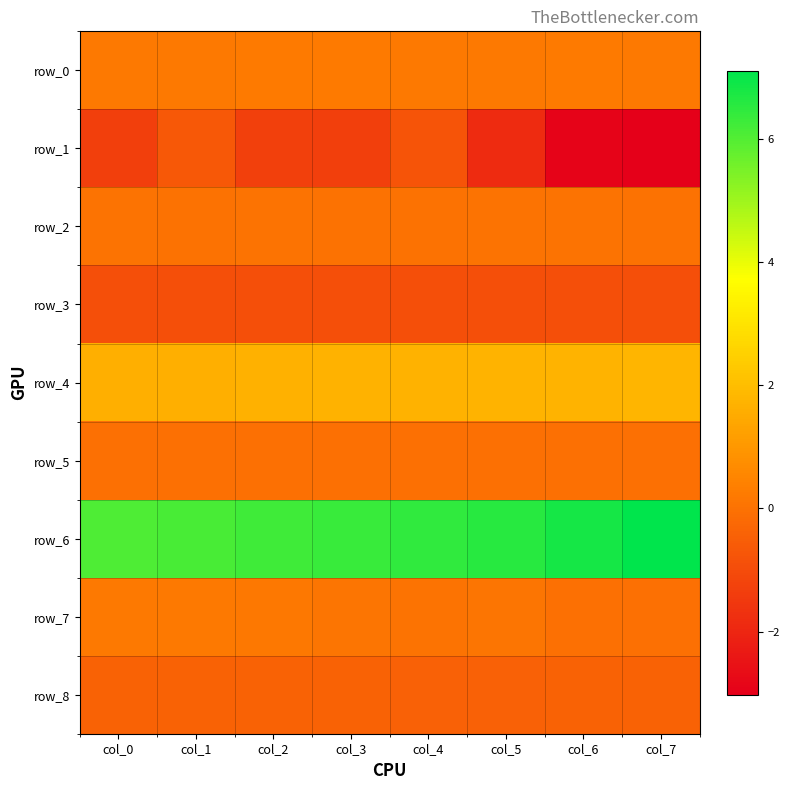

List the labels in order of row_6 value, largest first.

col_7, col_6, col_5, col_4, col_3, col_2, col_1, col_0